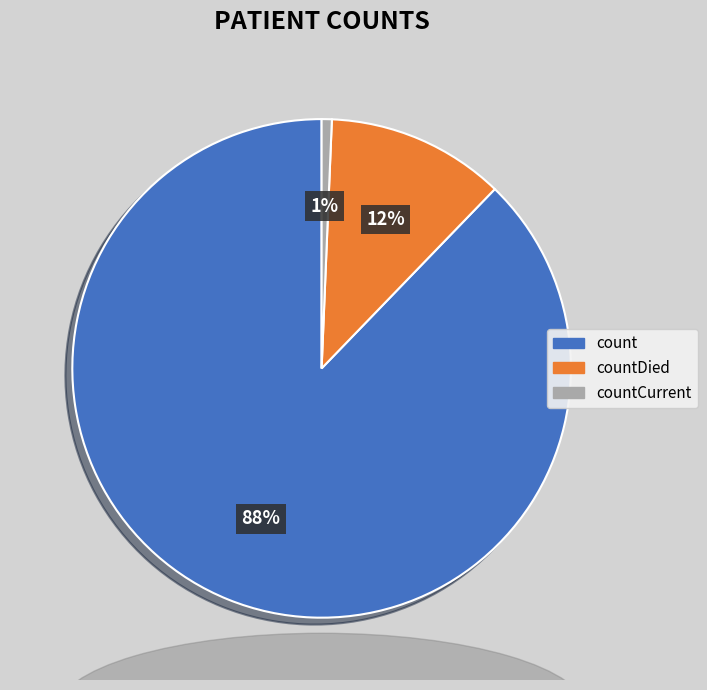

Which slice is the largest?

count